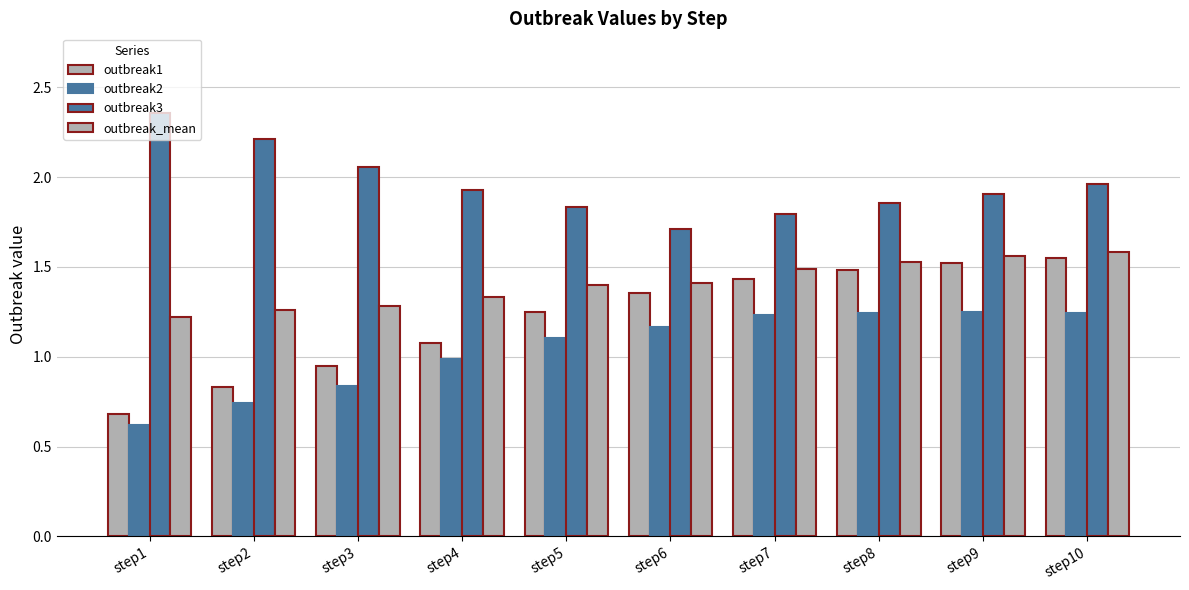

How many bars are there in each group?

4